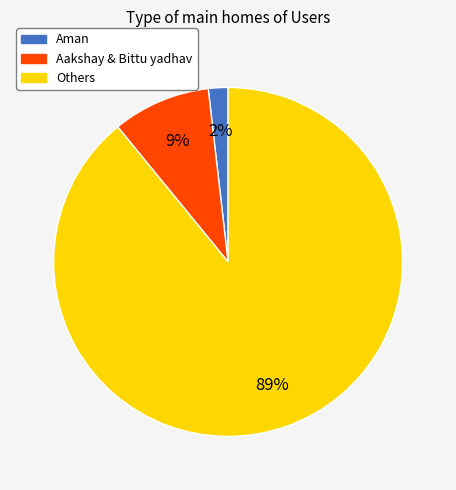

To the nearest percent, what is the difference between the largest and smallest slice percentages?

87%